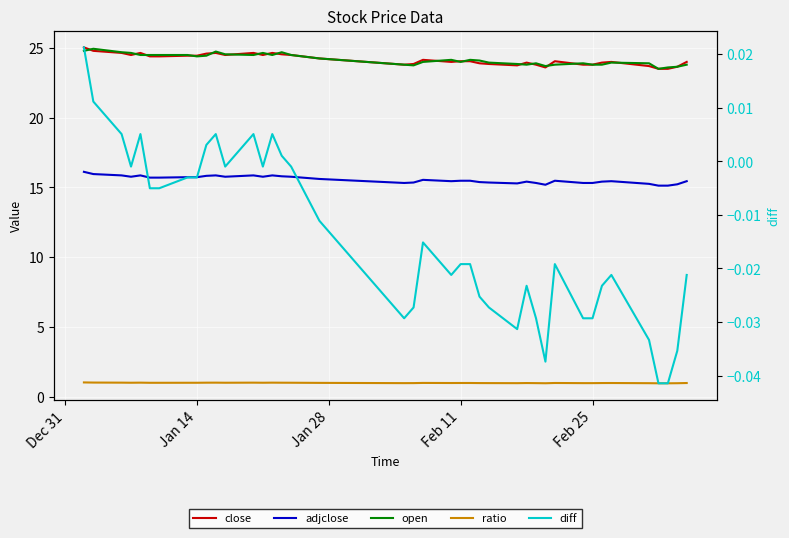

Rank the series at Jan 14 from highest to lowest value.

close, open, adjclose, ratio, diff